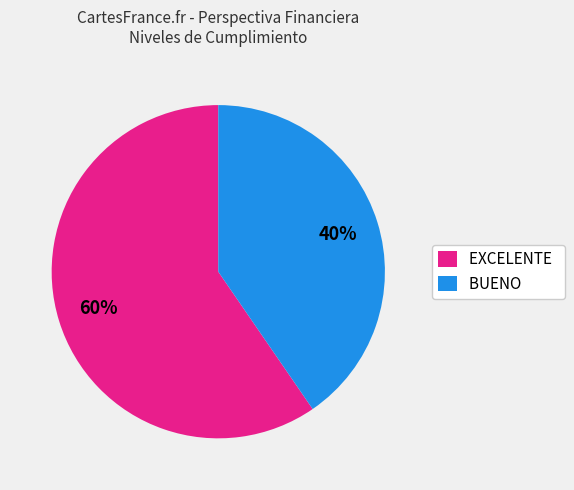

How many segments does this pie chart have?

2